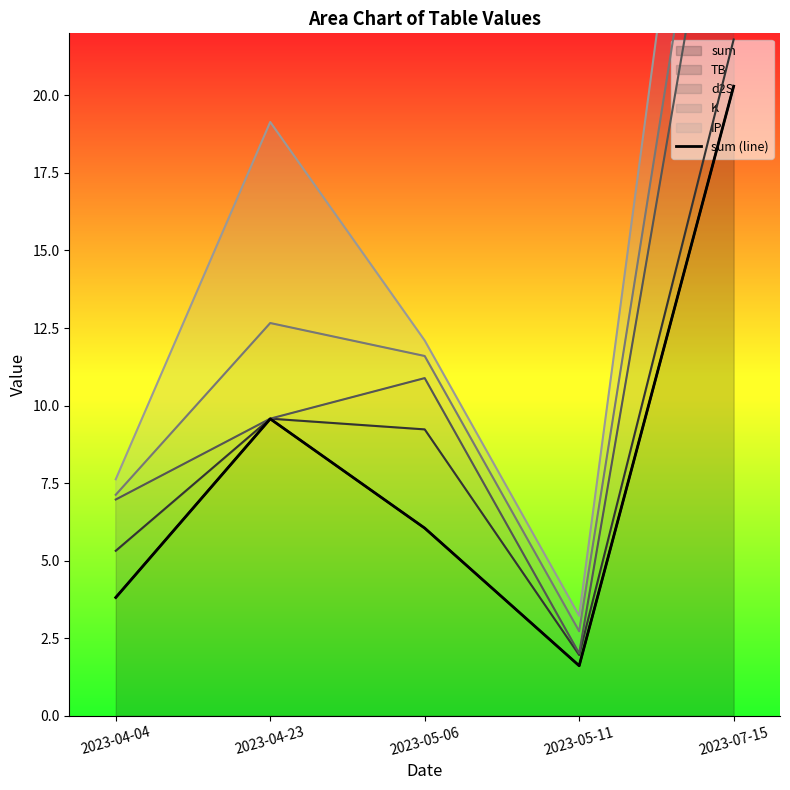

List the labels in order of value, smallest first.

2023-05-11, 2023-04-04, 2023-05-06, 2023-04-23, 2023-07-15